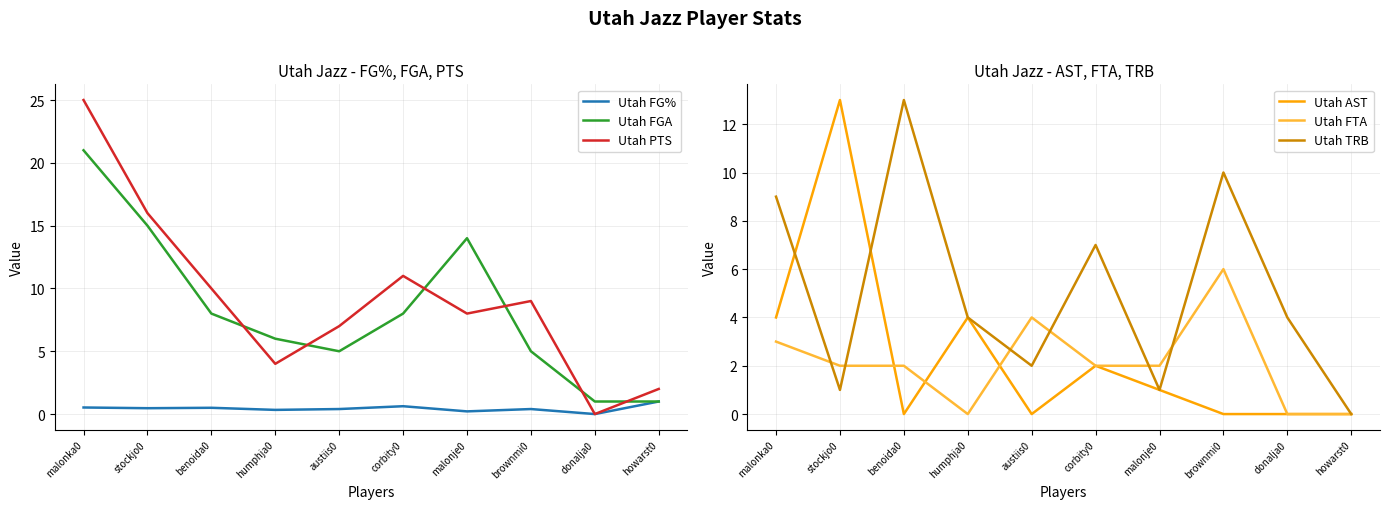

At which category does Utah AST reach its first local valley?

benoida0